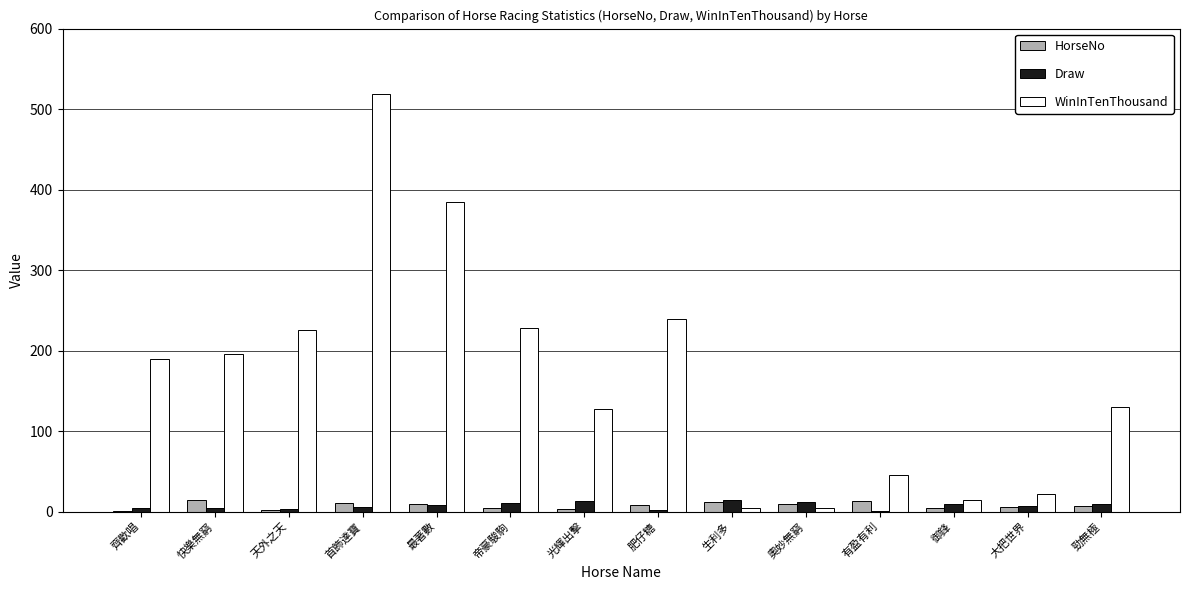

At which category does the chart reach its peak across all series?

首飾達寶